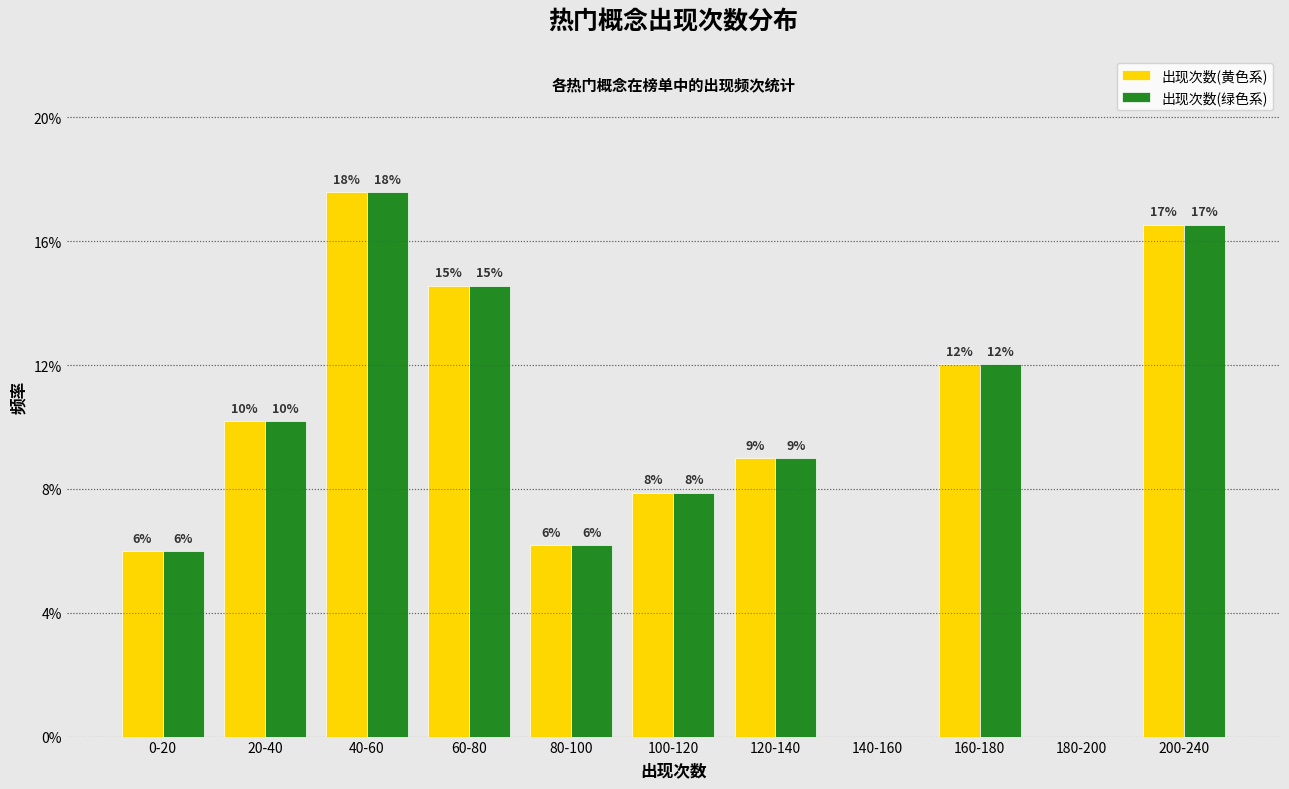

What are all the series names shown in the legend?

出现次数(黄色系), 出现次数(绿色系)